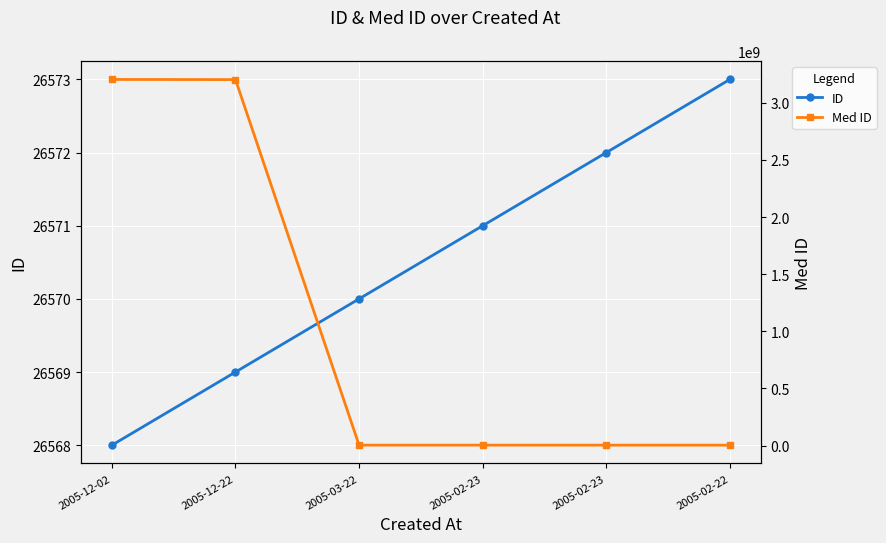

Between 2005-02-22 and 2005-03-22, which is larger?

2005-02-22